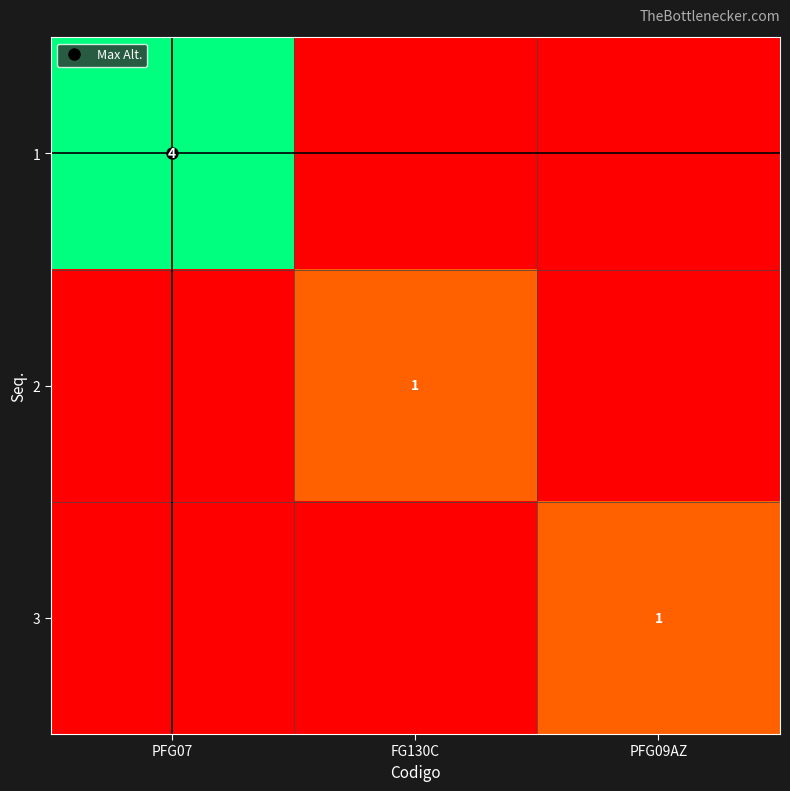

Between PFG07 and FG130C, which series saw the biggest shift?

1